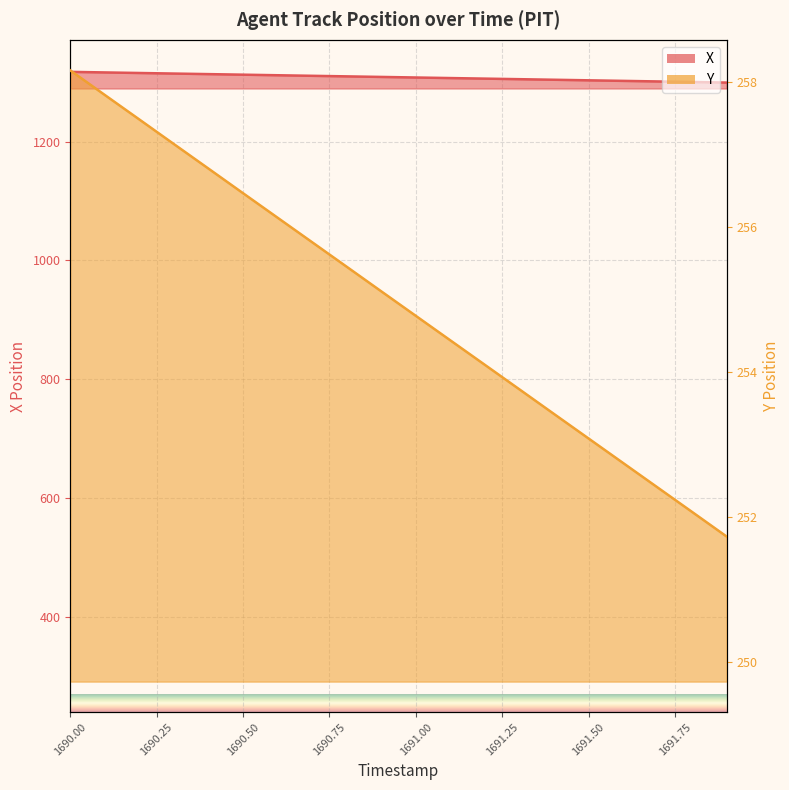

Which series has the widest spread of values?

X